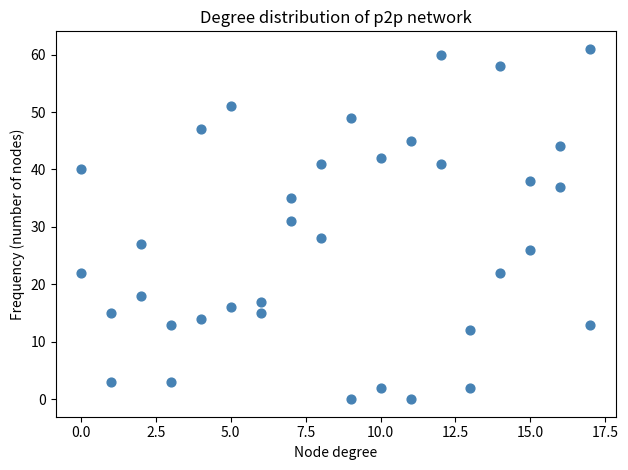

What Y value in the scatter plot is closest to 30?

31